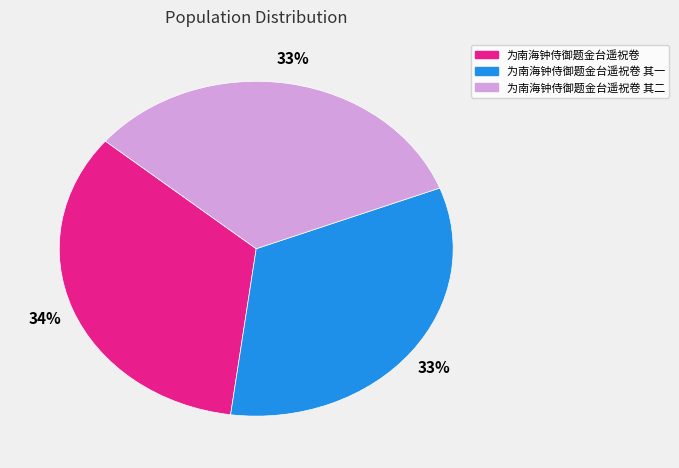

Is there any slice that represents more than half of the pie?

No